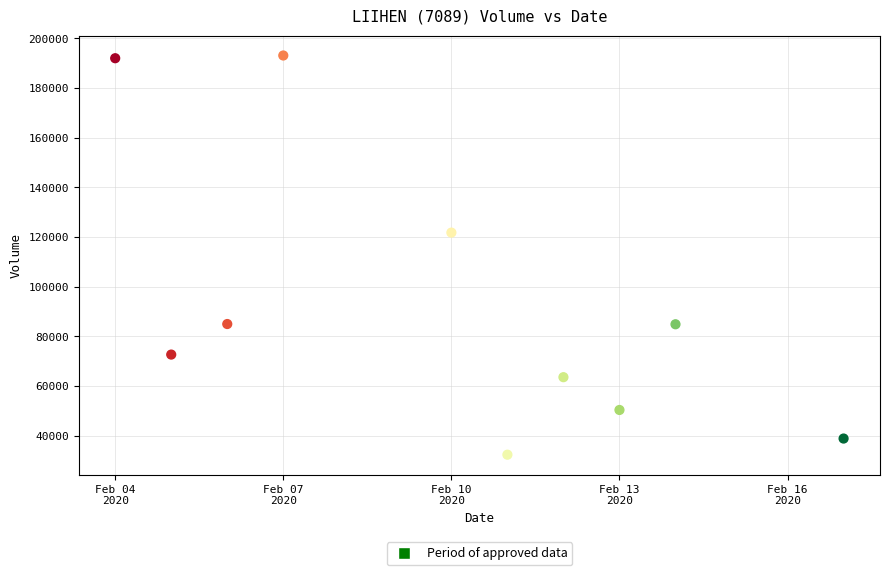

What is the average X value?

18302